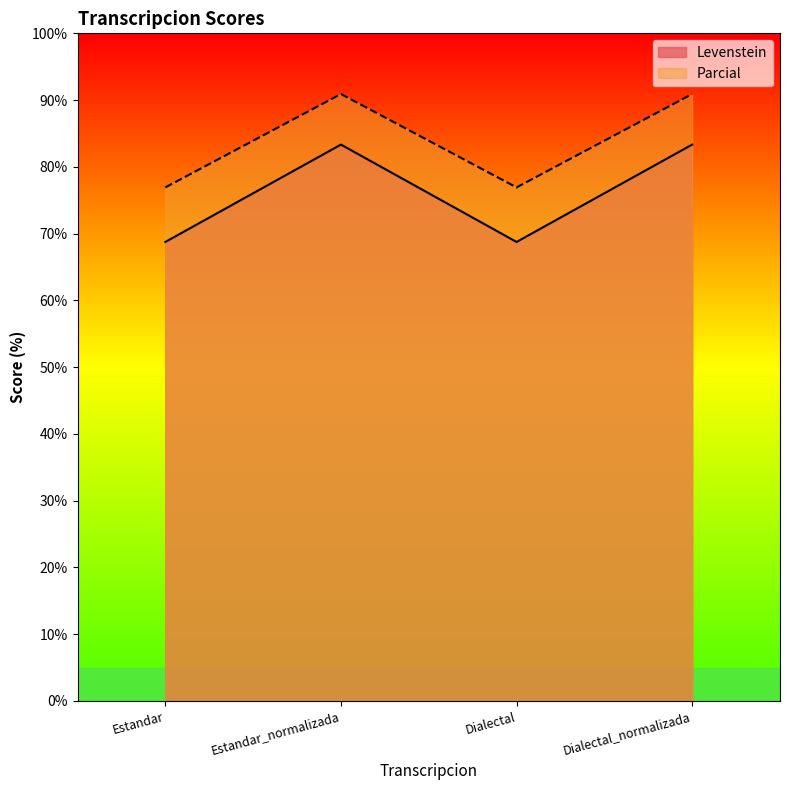

What is the highest value of the Levenstein series?

83.3